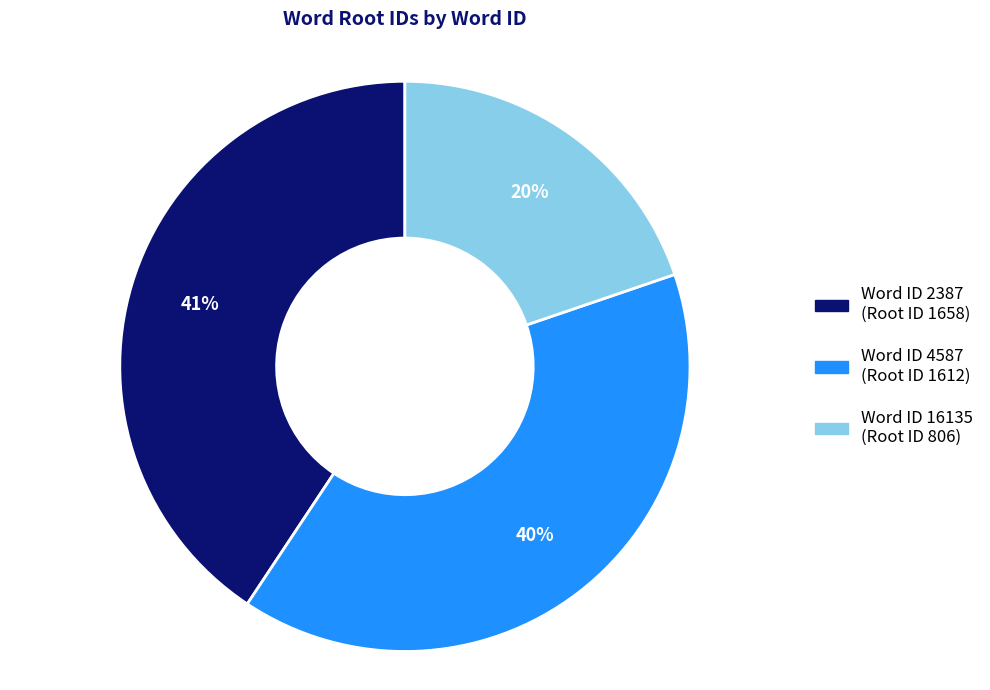

Approximately how many times larger is the value at Word ID 2387 (Root ID 1658) compared to Word ID 4587 (Root ID 1612)?

1.0